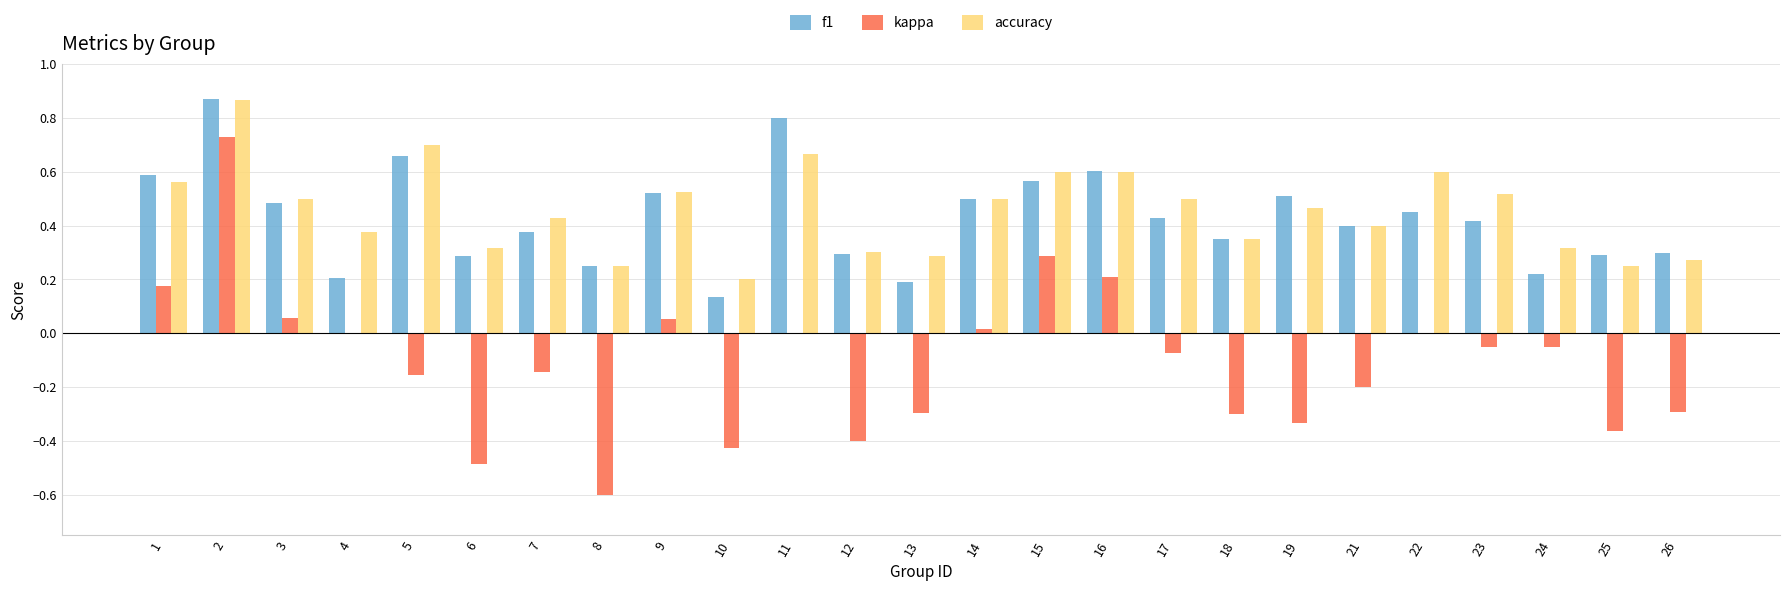

What is the sum of all kappa values?

-2.6